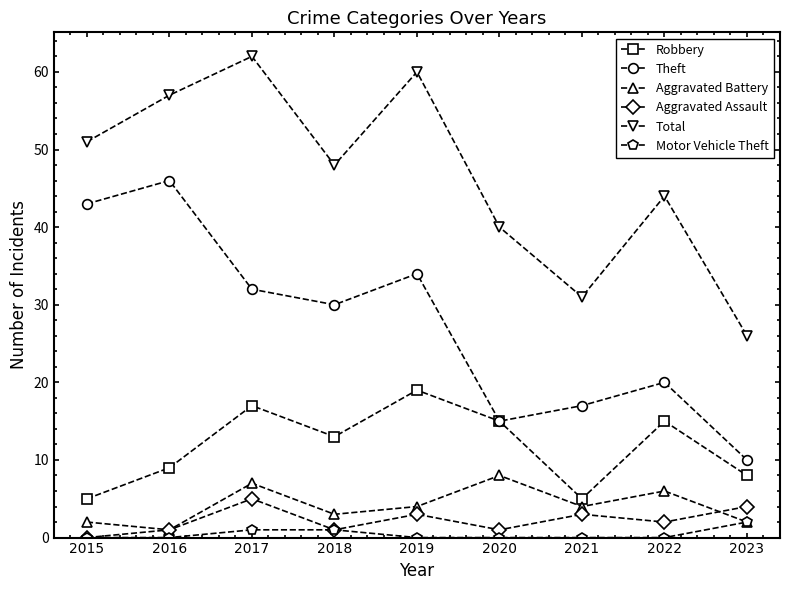

List the labels in order of Theft value, smallest first.

2023, 2020, 2021, 2022, 2018, 2017, 2019, 2015, 2016